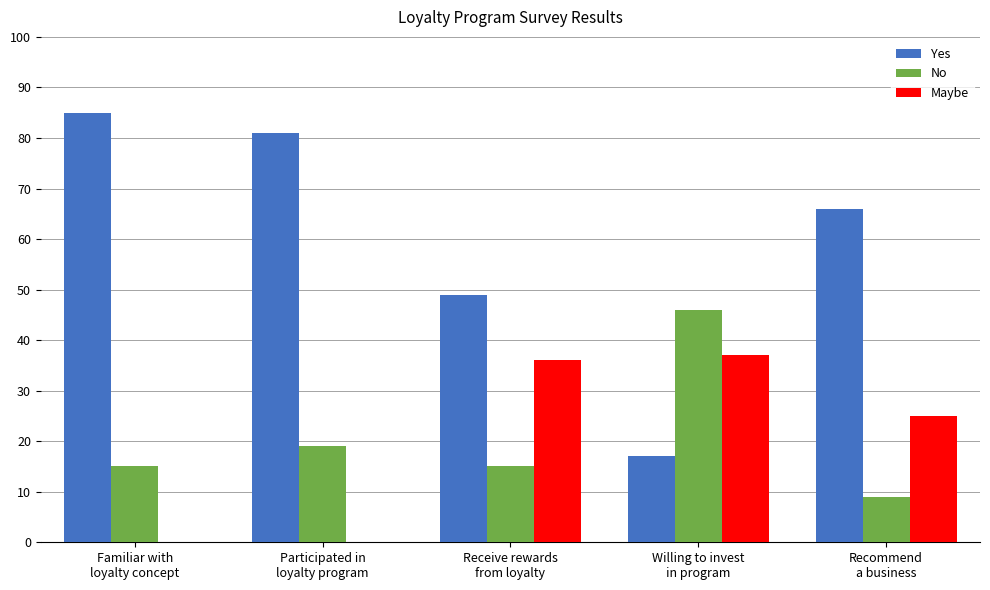

Which series has the largest total across all categories?

Yes